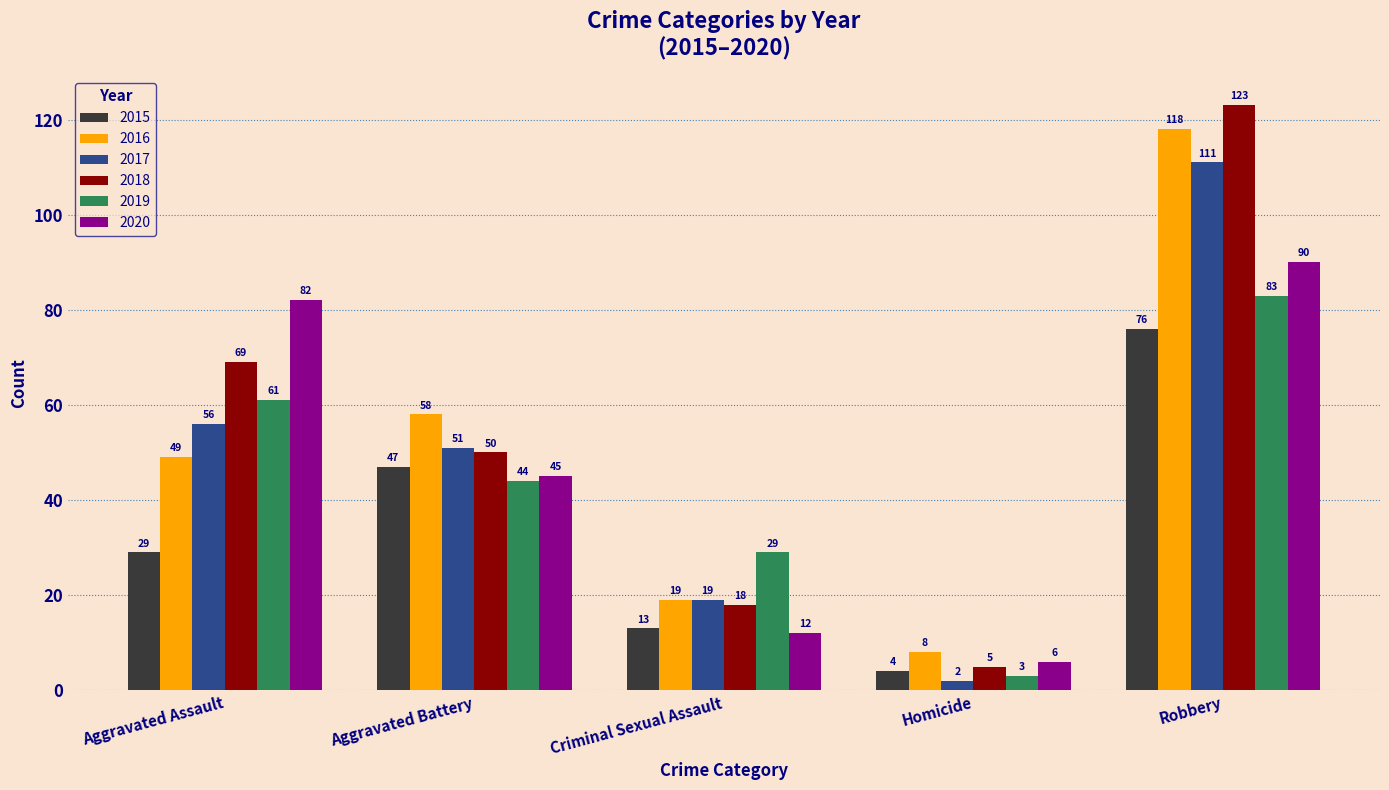

At which label does 2018 reach its peak?

Robbery